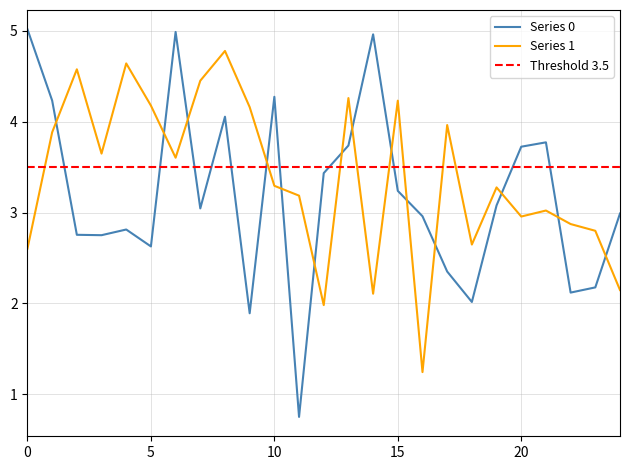

Which series has the widest spread of values?

Series 0